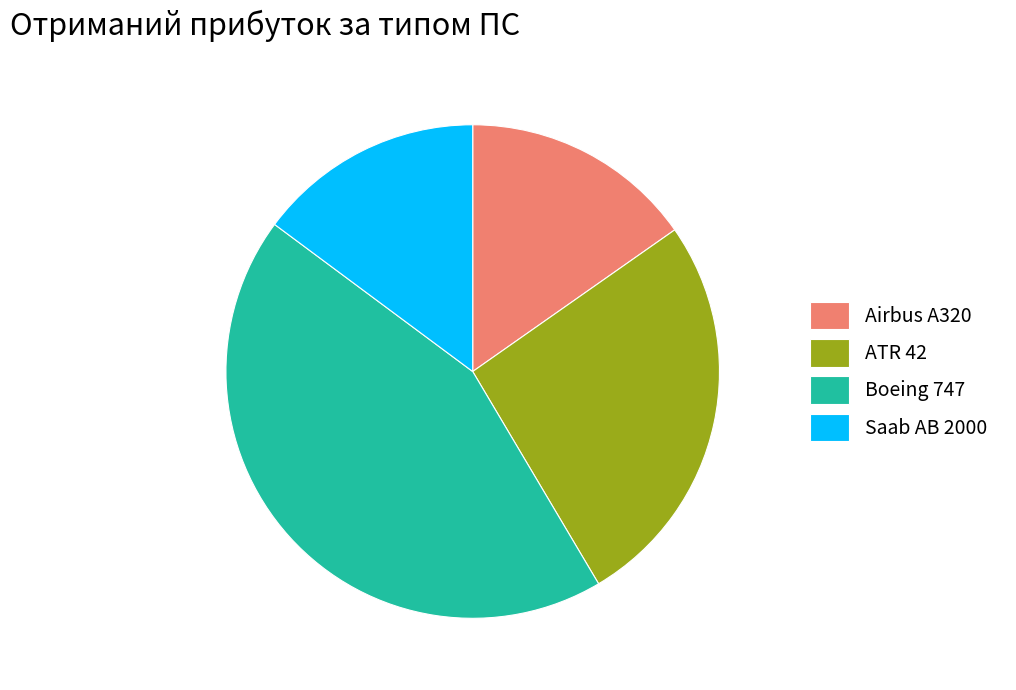

Is it true that Boeing 747 is 44% of the pie?

True